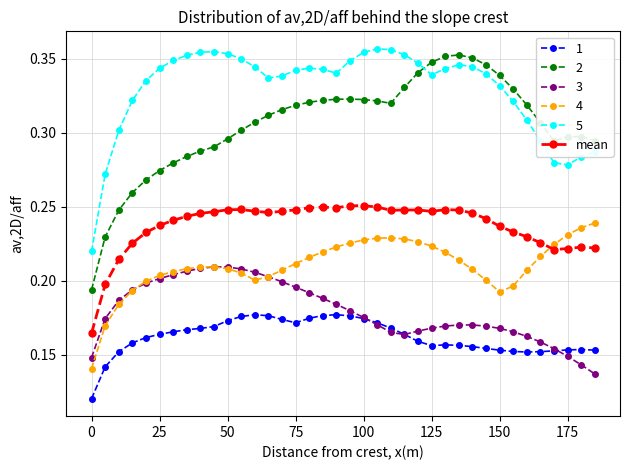

True or false: 3 and 5 cross at least once.

False